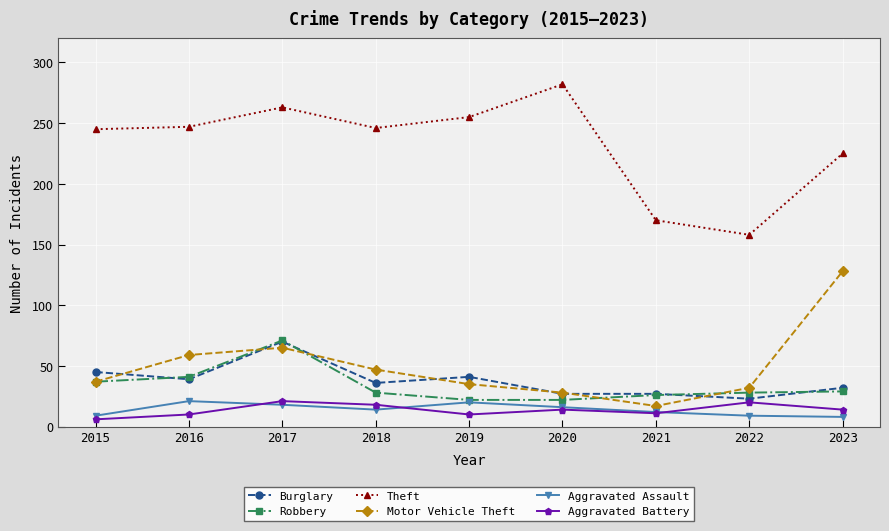

Is the value of Robbery at 2016 greater than the value of Aggravated Battery at 2019?

Yes